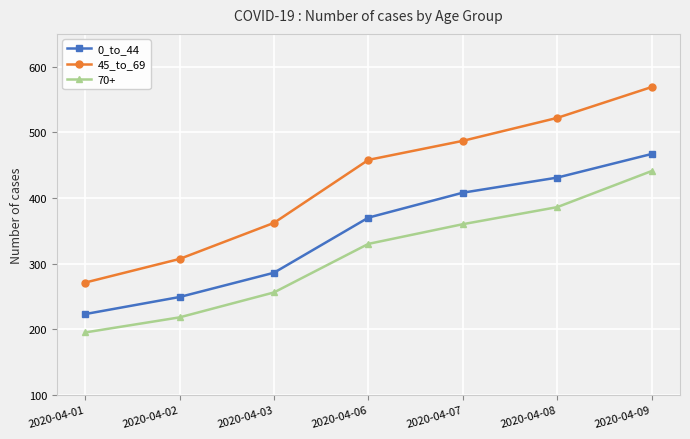

Is it true that 45_to_69 equals 569 at 2020-04-09?

True